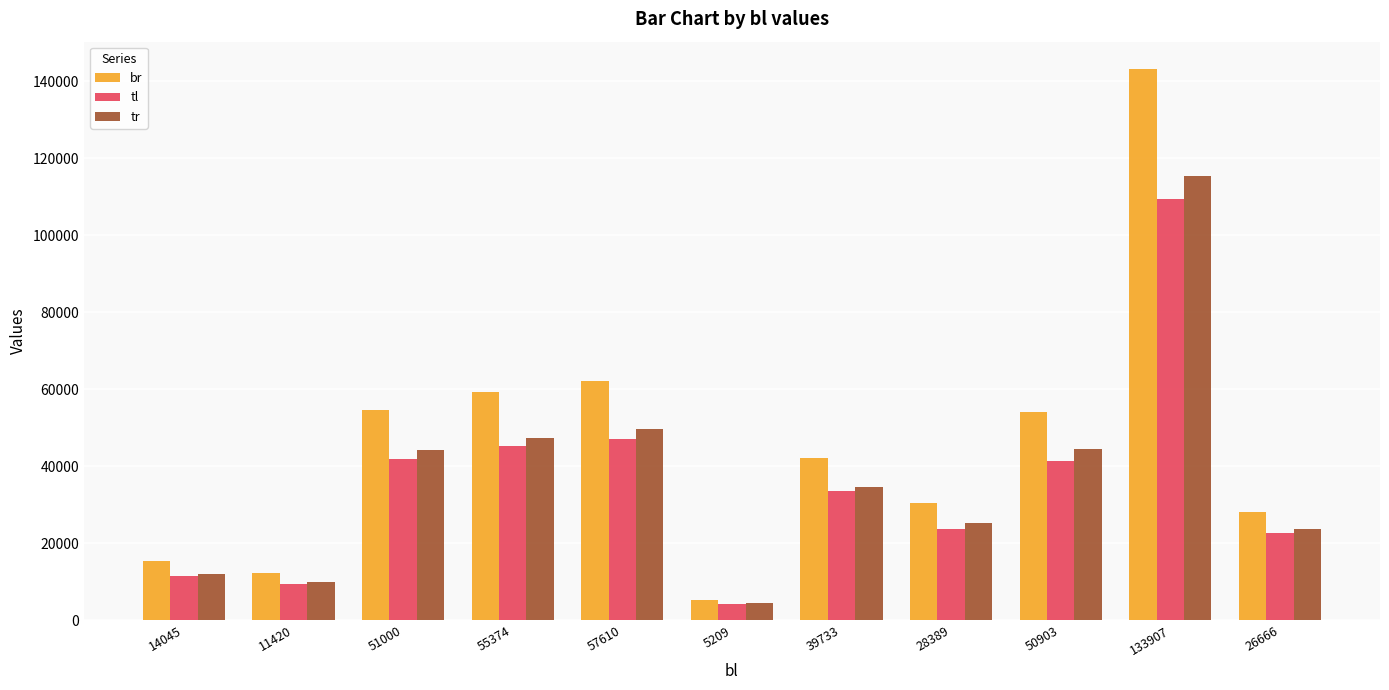

Rank the series by their average value, from highest to lowest.

br, tr, tl